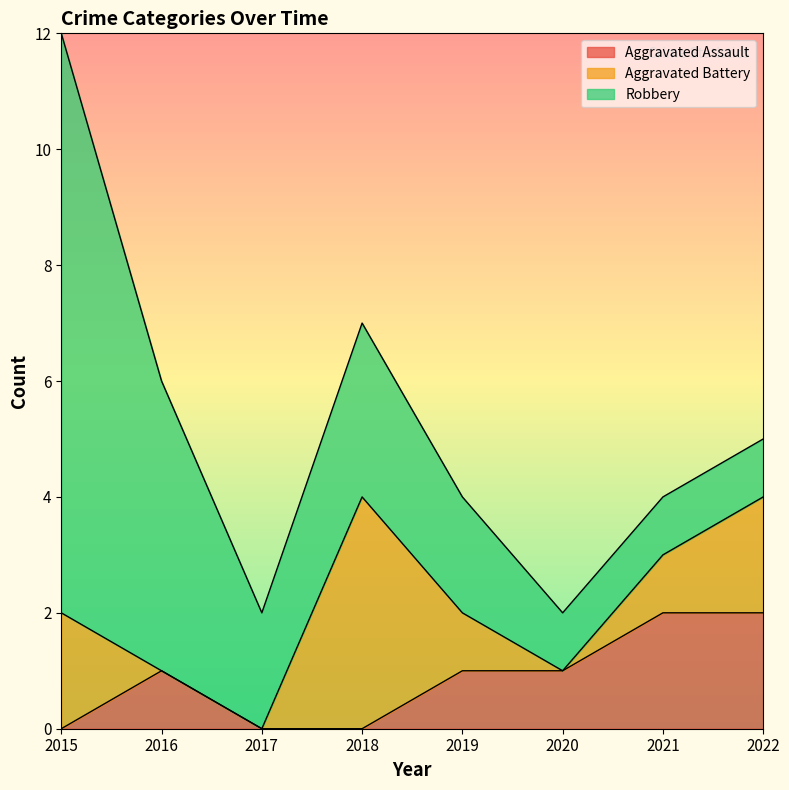

Which series has the largest range (max minus min)?

Robbery